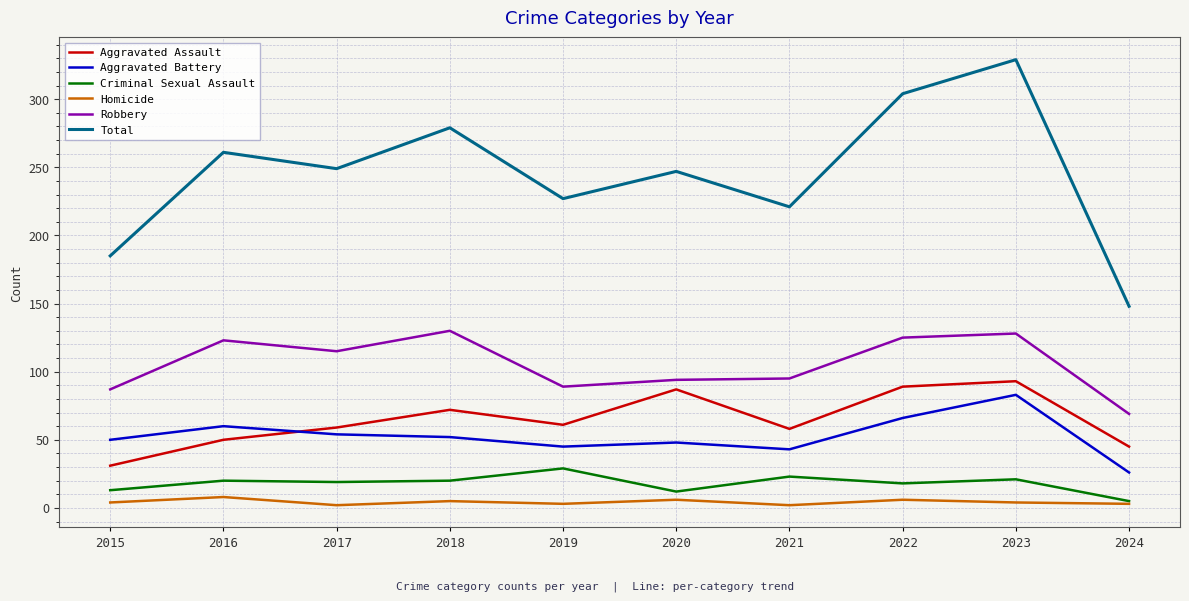

List the series in order of their peak value, lowest first.

Homicide, Criminal Sexual Assault, Aggravated Battery, Aggravated Assault, Robbery, Total